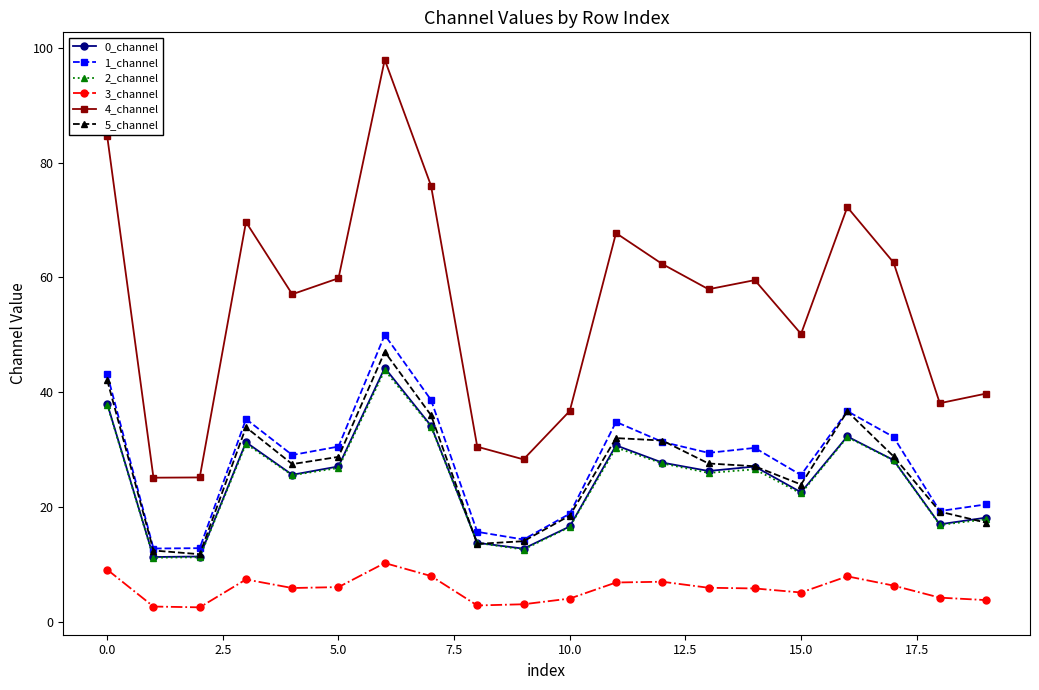

Which series has the largest total across all categories?

4_channel